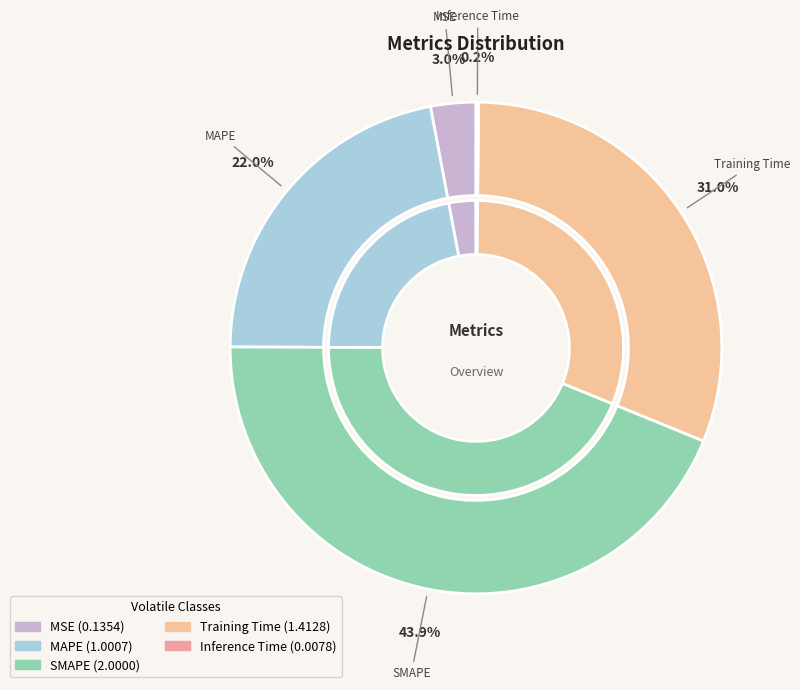

Does any single category account for the majority?

No